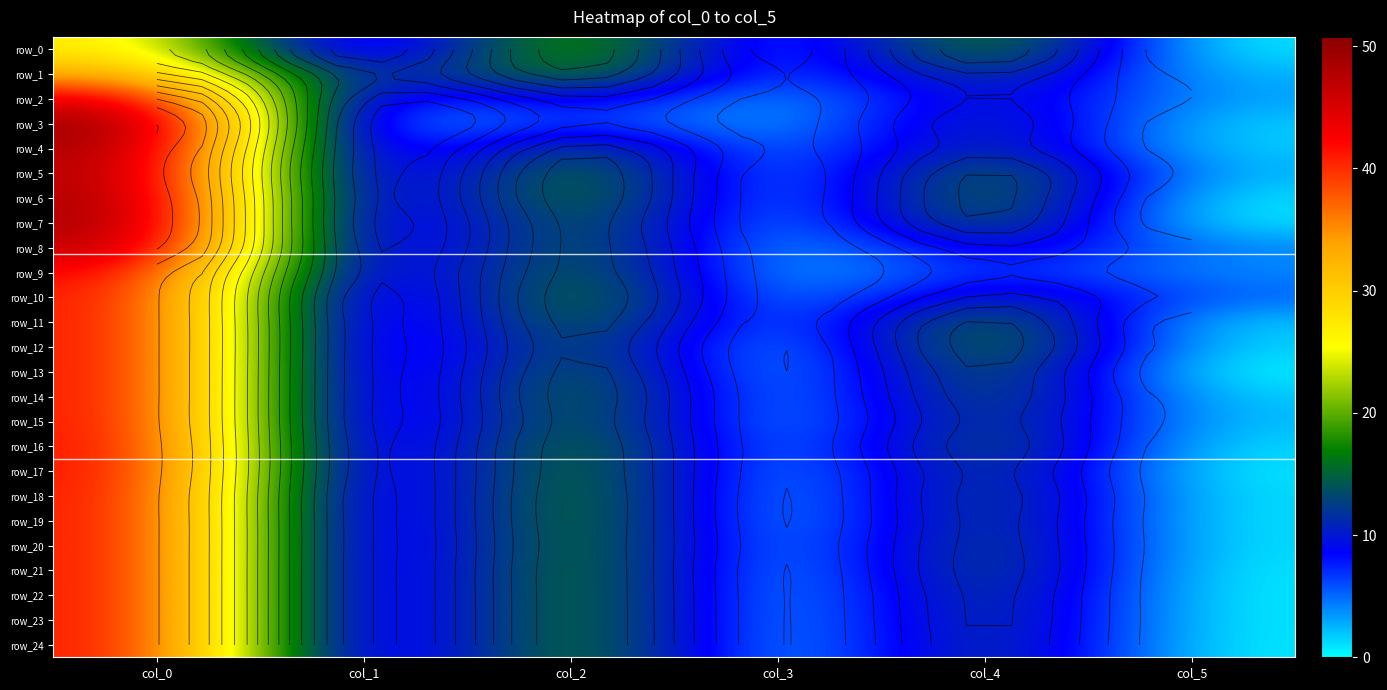

Is the value of row_6 at col_5 greater than the value of row_24 at col_3?

Yes